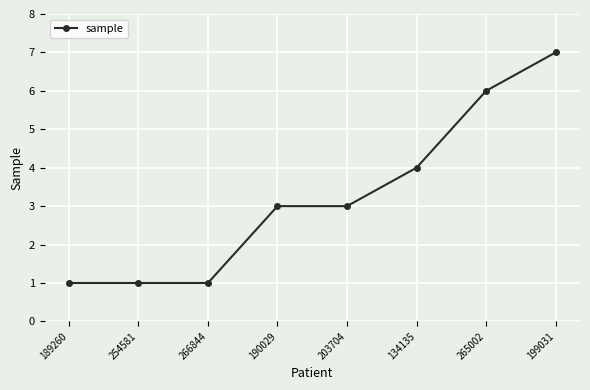

Count the values in the range 1 to 6.

7